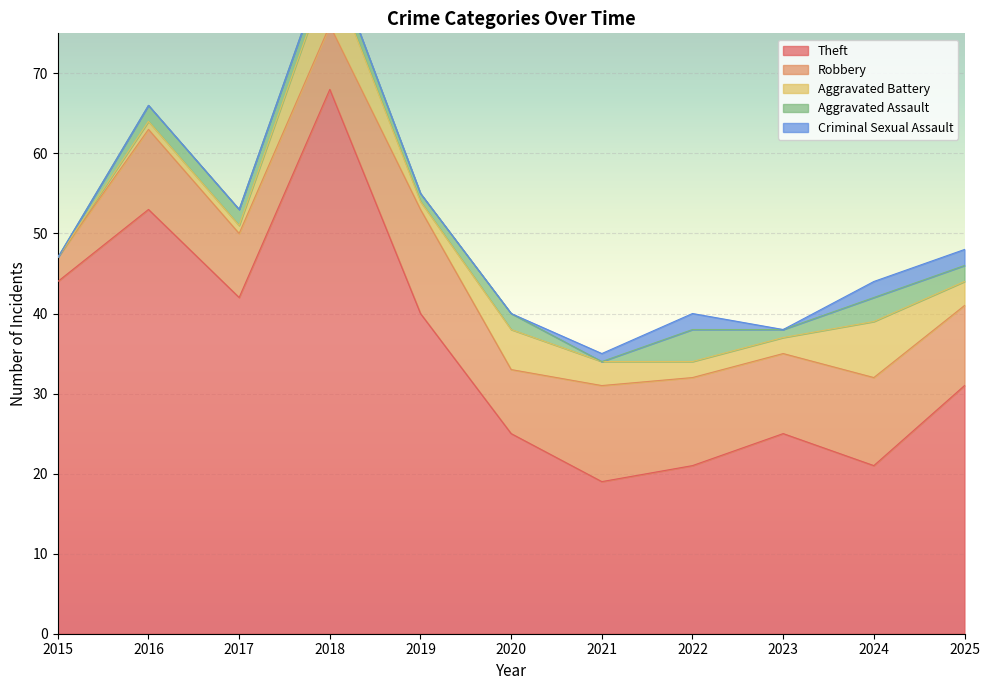

What is the approximate value of Aggravated Assault at 2022?

4